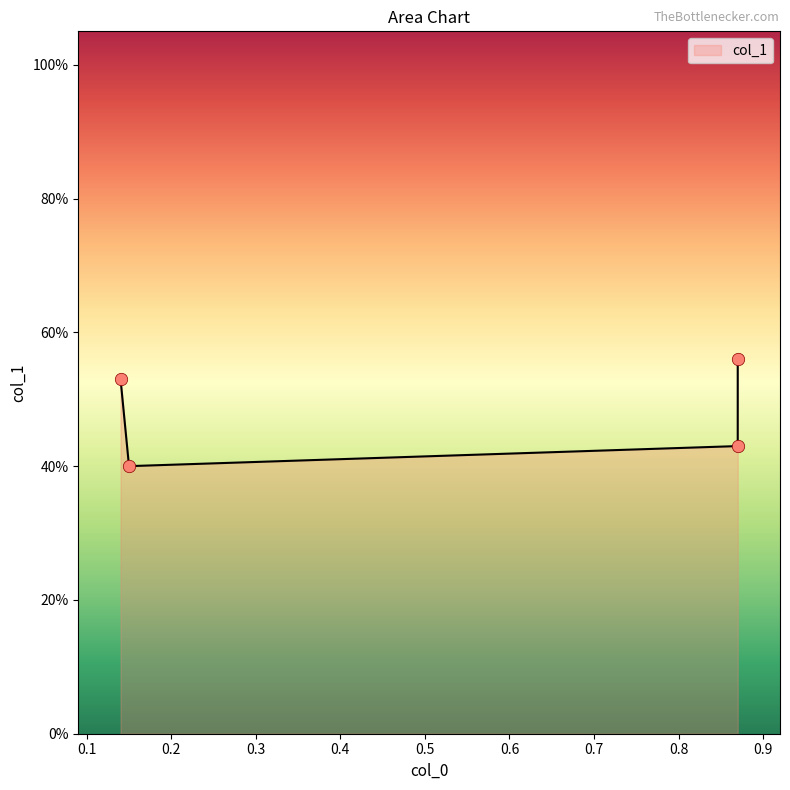

Between 0.87 and 0.15, which is larger?

0.87